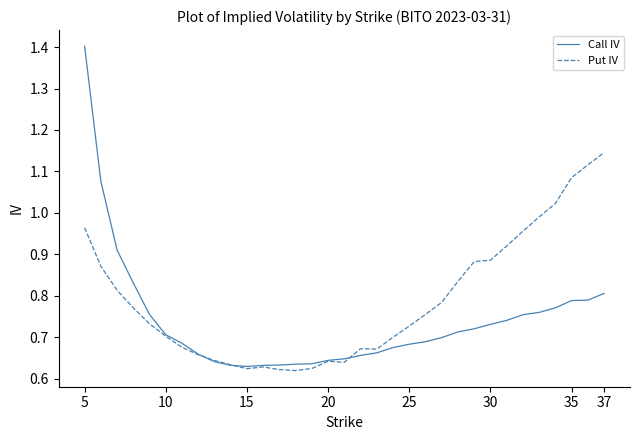

Does the chart display data point markers on the line(s)?

No